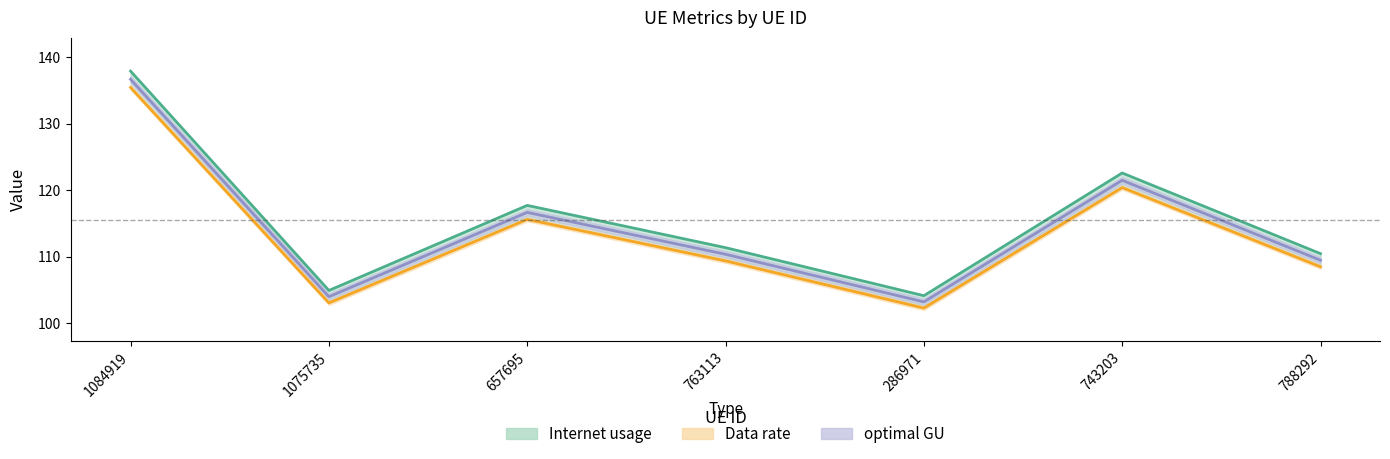

Which series has the largest total across all categories?

Internet usage line